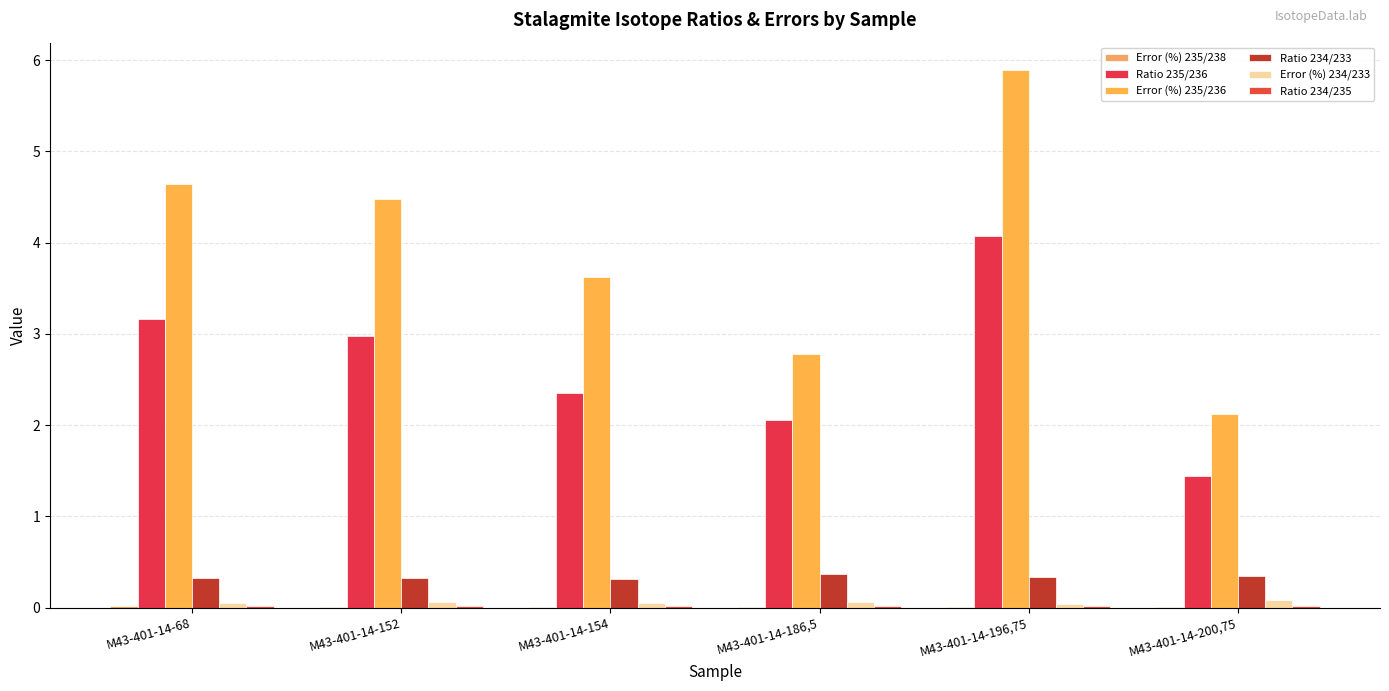

What is the total value across all series at M43-401-14-196,75?

10.4